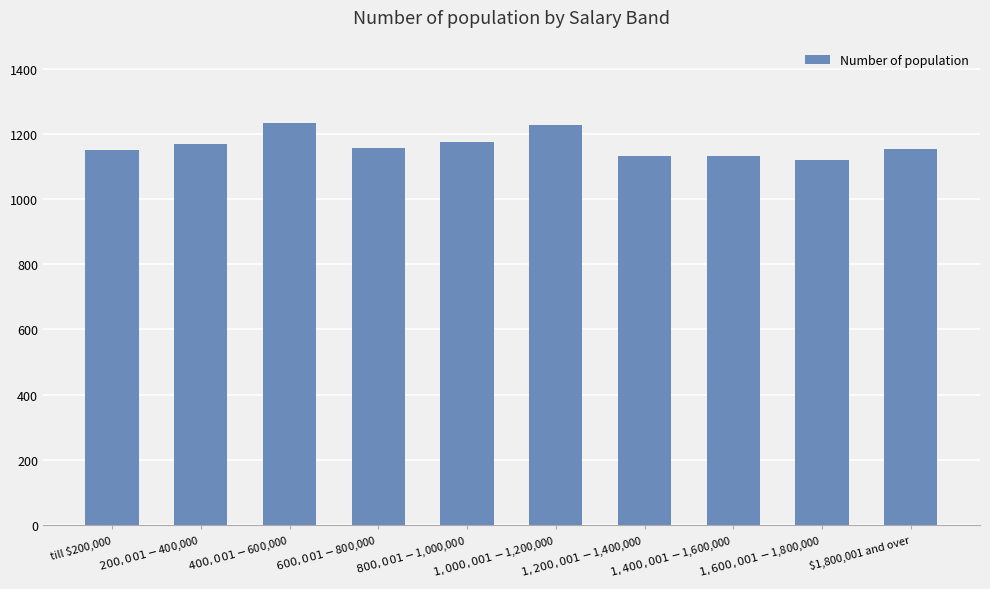

Count the number of data series in this chart.

1